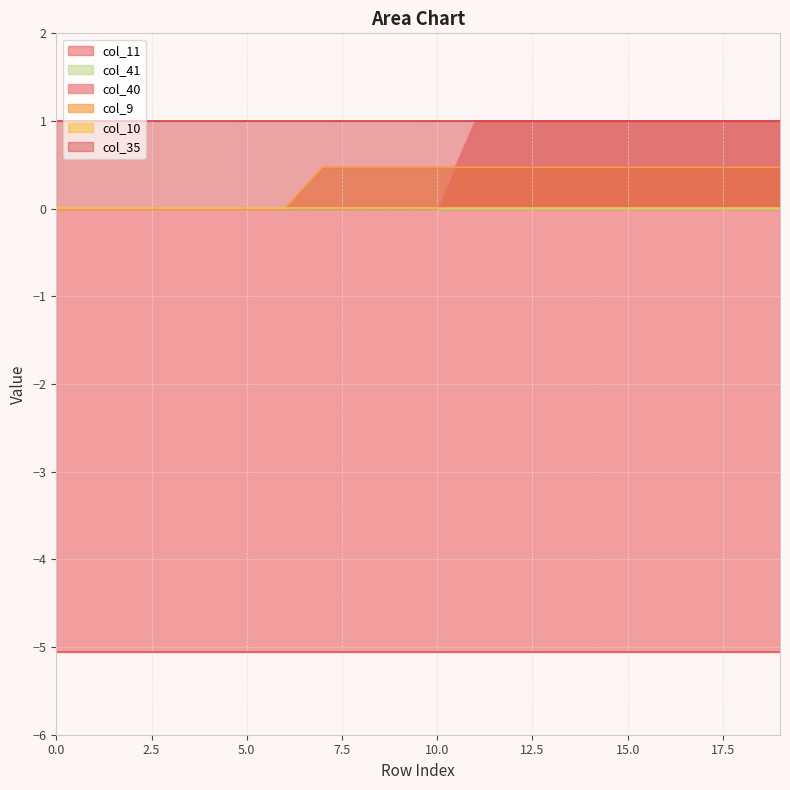

What is the average value of the col_40 series?

0.5